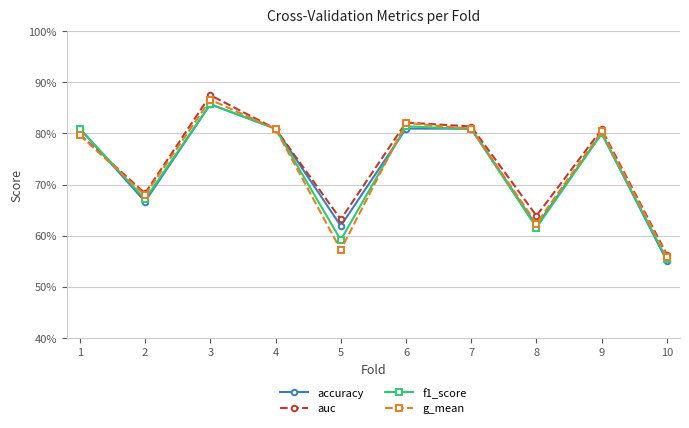

Is it true that f1_score equals 0.2 at 4?

False